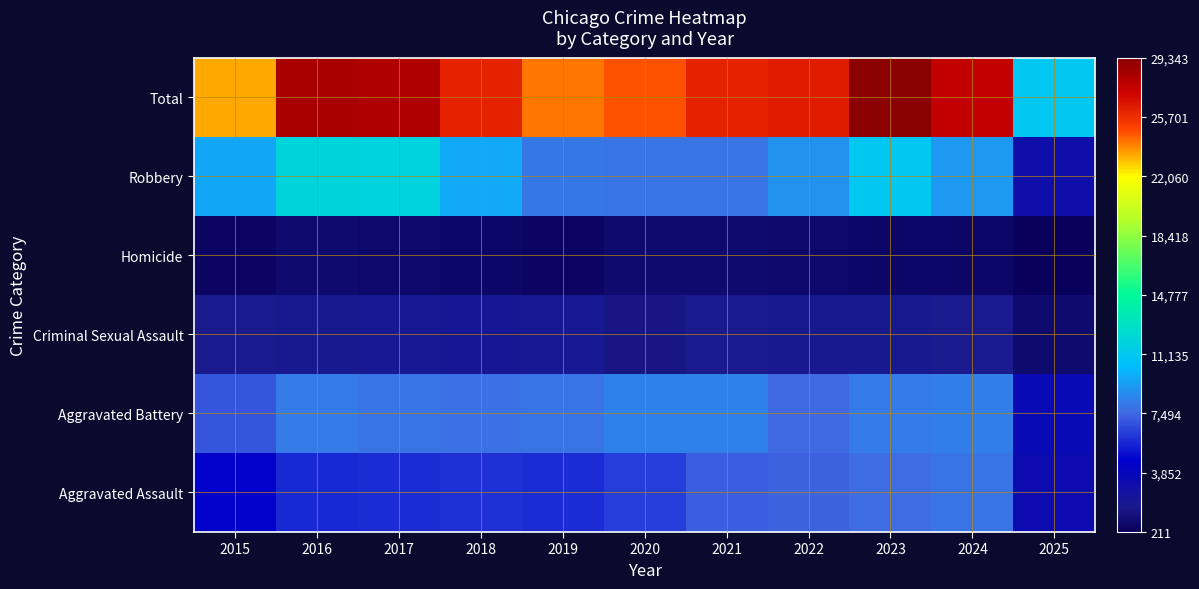

Reading left to right, list all the values displayed in this chart.

Aggravated Assault: 2015=4480	2016=5713	2017=5793	2018=6002	2019=5841	2020=6265	2021=7242	2022=7281	2023=7712	2024=7901	2025=3394
Aggravated Battery: 2015=7018	2016=8085	2017=7845	2018=7734	2019=7858	2020=8320	2021=8346	2022=7495	2023=8079	2024=8184	2025=3530
Criminal Sexual Assault: 2015=1713	2016=1868	2017=1993	2018=2051	2019=1929	2020=1504	2021=1754	2022=1841	2023=1868	2024=1768	2025=881
Homicide: 2015=496	2016=786	2017=672	2018=588	2019=499	2020=787	2021=806	2022=728	2023=632	2024=587	2025=211
Robbery: 2015=9638	2016=11960	2017=11881	2018=9681	2019=7995	2020=7855	2021=7920	2022=8964	2023=11052	2024=9119	2025=3097
Total: 2015=23345	2016=28412	2017=28184	2018=26056	2019=24122	2020=24731	2021=26068	2022=26309	2023=29343	2024=27559	2025=11113